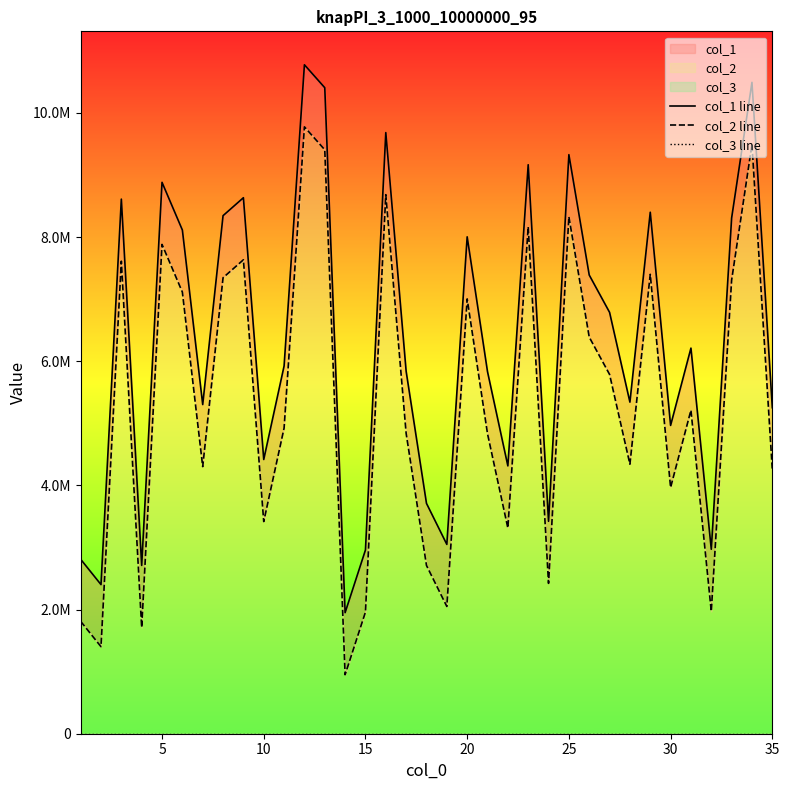

True or false: col_2 line and col_1 line intersect in this chart.

False